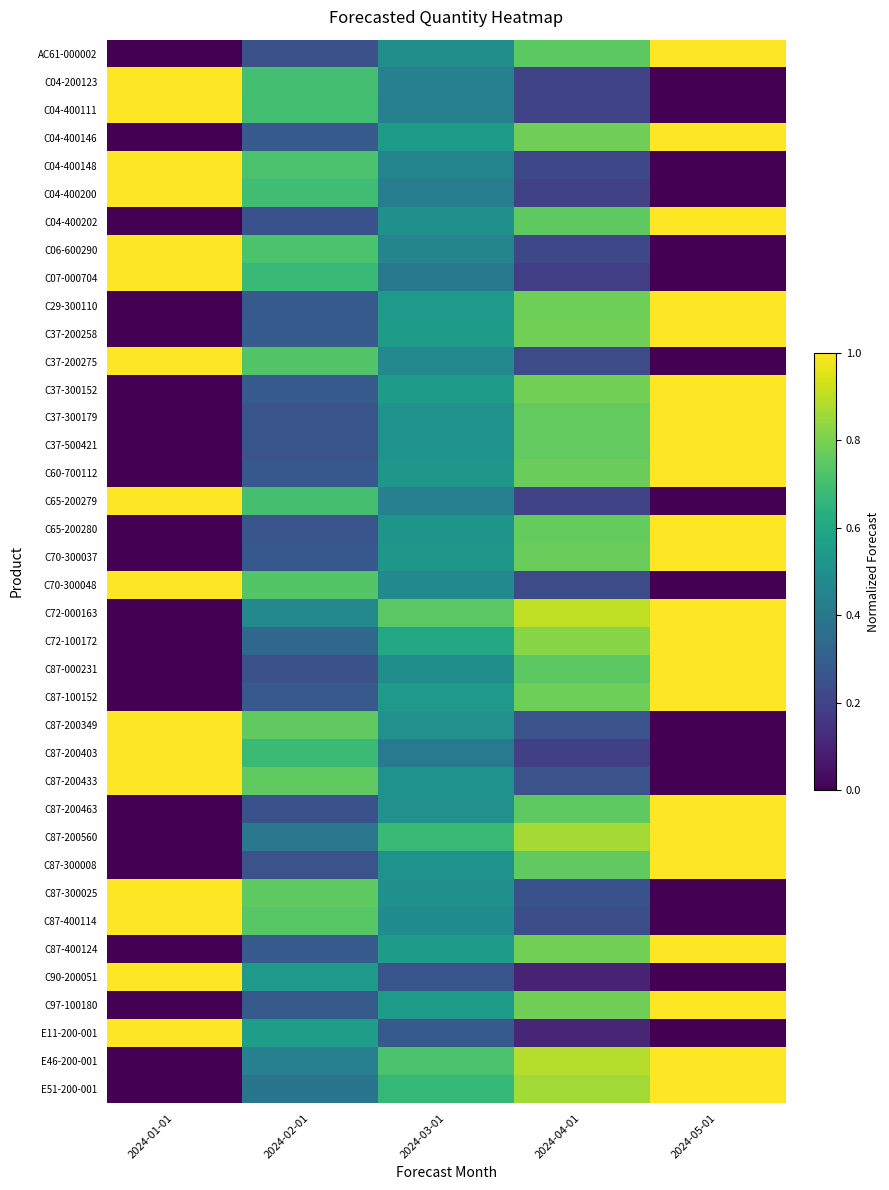

Reading right to left, list all the values displayed in this chart.

AC61-000002: 2024-05-01=1.0	2024-04-01=0.7	2024-03-01=0.5	2024-02-01=0.2	2024-01-01=0.0
C04-200123: 2024-05-01=0.0	2024-04-01=0.2	2024-03-01=0.4	2024-02-01=0.7	2024-01-01=1.0
C04-400111: 2024-05-01=0.0	2024-04-01=0.2	2024-03-01=0.4	2024-02-01=0.7	2024-01-01=1.0
C04-400146: 2024-05-01=1.0	2024-04-01=0.8	2024-03-01=0.5	2024-02-01=0.3	2024-01-01=0.0
C04-400148: 2024-05-01=0.0	2024-04-01=0.2	2024-03-01=0.5	2024-02-01=0.7	2024-01-01=1.0
C04-400200: 2024-05-01=0.0	2024-04-01=0.2	2024-03-01=0.4	2024-02-01=0.7	2024-01-01=1.0
C04-400202: 2024-05-01=1.0	2024-04-01=0.8	2024-03-01=0.5	2024-02-01=0.3	2024-01-01=0.0
C06-600290: 2024-05-01=0.0	2024-04-01=0.2	2024-03-01=0.5	2024-02-01=0.7	2024-01-01=1.0
C07-000704: 2024-05-01=0.0	2024-04-01=0.2	2024-03-01=0.4	2024-02-01=0.7	2024-01-01=1.0
C29-300110: 2024-05-01=1.0	2024-04-01=0.8	2024-03-01=0.5	2024-02-01=0.3	2024-01-01=0.0
C37-200258: 2024-05-01=1.0	2024-04-01=0.8	2024-03-01=0.5	2024-02-01=0.3	2024-01-01=0.0
C37-200275: 2024-05-01=0.0	2024-04-01=0.2	2024-03-01=0.5	2024-02-01=0.7	2024-01-01=1.0
C37-300152: 2024-05-01=1.0	2024-04-01=0.8	2024-03-01=0.5	2024-02-01=0.3	2024-01-01=0.0
C37-300179: 2024-05-01=1.0	2024-04-01=0.8	2024-03-01=0.5	2024-02-01=0.3	2024-01-01=0.0
C37-500421: 2024-05-01=1.0	2024-04-01=0.8	2024-03-01=0.5	2024-02-01=0.3	2024-01-01=0.0
C60-700112: 2024-05-01=1.0	2024-04-01=0.8	2024-03-01=0.5	2024-02-01=0.3	2024-01-01=0.0
C65-200279: 2024-05-01=0.0	2024-04-01=0.2	2024-03-01=0.4	2024-02-01=0.7	2024-01-01=1.0
C65-200280: 2024-05-01=1.0	2024-04-01=0.8	2024-03-01=0.5	2024-02-01=0.3	2024-01-01=0.0
C70-300037: 2024-05-01=1.0	2024-04-01=0.8	2024-03-01=0.5	2024-02-01=0.3	2024-01-01=0.0
C70-300048: 2024-05-01=0.0	2024-04-01=0.2	2024-03-01=0.5	2024-02-01=0.7	2024-01-01=1.0
C72-000163: 2024-05-01=1.0	2024-04-01=0.9	2024-03-01=0.7	2024-02-01=0.5	2024-01-01=0.0
C72-100172: 2024-05-01=1.0	2024-04-01=0.8	2024-03-01=0.6	2024-02-01=0.3	2024-01-01=0.0
C87-000231: 2024-05-01=1.0	2024-04-01=0.7	2024-03-01=0.5	2024-02-01=0.2	2024-01-01=0.0
C87-100152: 2024-05-01=1.0	2024-04-01=0.8	2024-03-01=0.5	2024-02-01=0.3	2024-01-01=0.0
C87-200349: 2024-05-01=0.0	2024-04-01=0.3	2024-03-01=0.5	2024-02-01=0.8	2024-01-01=1.0
C87-200403: 2024-05-01=0.0	2024-04-01=0.2	2024-03-01=0.4	2024-02-01=0.7	2024-01-01=1.0
C87-200433: 2024-05-01=0.0	2024-04-01=0.3	2024-03-01=0.5	2024-02-01=0.8	2024-01-01=1.0
C87-200463: 2024-05-01=1.0	2024-04-01=0.8	2024-03-01=0.5	2024-02-01=0.3	2024-01-01=0.0
C87-200560: 2024-05-01=1.0	2024-04-01=0.9	2024-03-01=0.7	2024-02-01=0.4	2024-01-01=0.0
C87-300008: 2024-05-01=1.0	2024-04-01=0.8	2024-03-01=0.5	2024-02-01=0.3	2024-01-01=0.0
C87-300025: 2024-05-01=0.0	2024-04-01=0.3	2024-03-01=0.5	2024-02-01=0.8	2024-01-01=1.0
C87-400114: 2024-05-01=0.0	2024-04-01=0.2	2024-03-01=0.5	2024-02-01=0.7	2024-01-01=1.0
C87-400124: 2024-05-01=1.0	2024-04-01=0.8	2024-03-01=0.5	2024-02-01=0.3	2024-01-01=0.0
C90-200051: 2024-05-01=0.0	2024-04-01=0.1	2024-03-01=0.3	2024-02-01=0.5	2024-01-01=1.0
C97-100180: 2024-05-01=1.0	2024-04-01=0.8	2024-03-01=0.5	2024-02-01=0.3	2024-01-01=0.0
E11-200-001: 2024-05-01=0.0	2024-04-01=0.1	2024-03-01=0.3	2024-02-01=0.6	2024-01-01=1.0
E46-200-001: 2024-05-01=1.0	2024-04-01=0.9	2024-03-01=0.7	2024-02-01=0.4	2024-01-01=0.0
E51-200-001: 2024-05-01=1.0	2024-04-01=0.9	2024-03-01=0.7	2024-02-01=0.4	2024-01-01=0.0